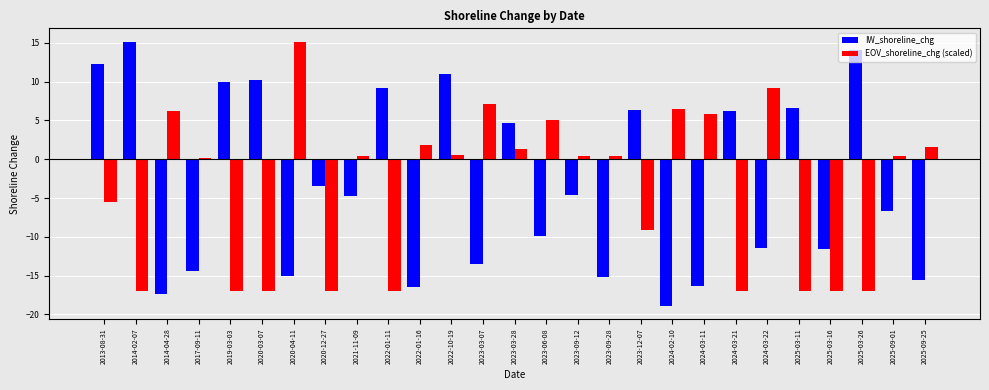

At which label does IW_shoreline_chg reach its peak?

2014-02-07